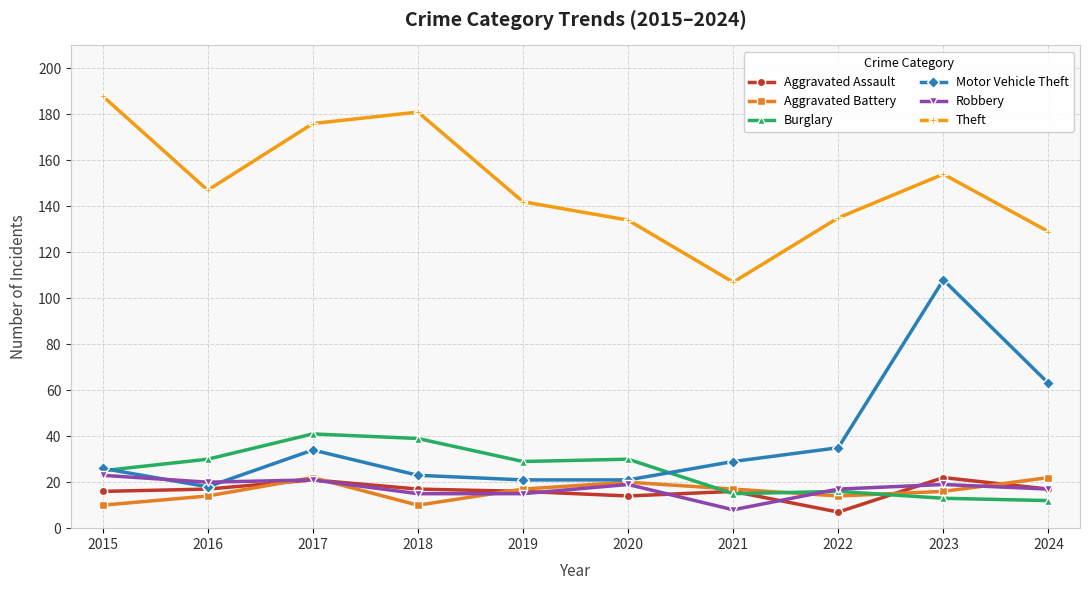

What is the difference between the highest and lowest values at 2019?

127